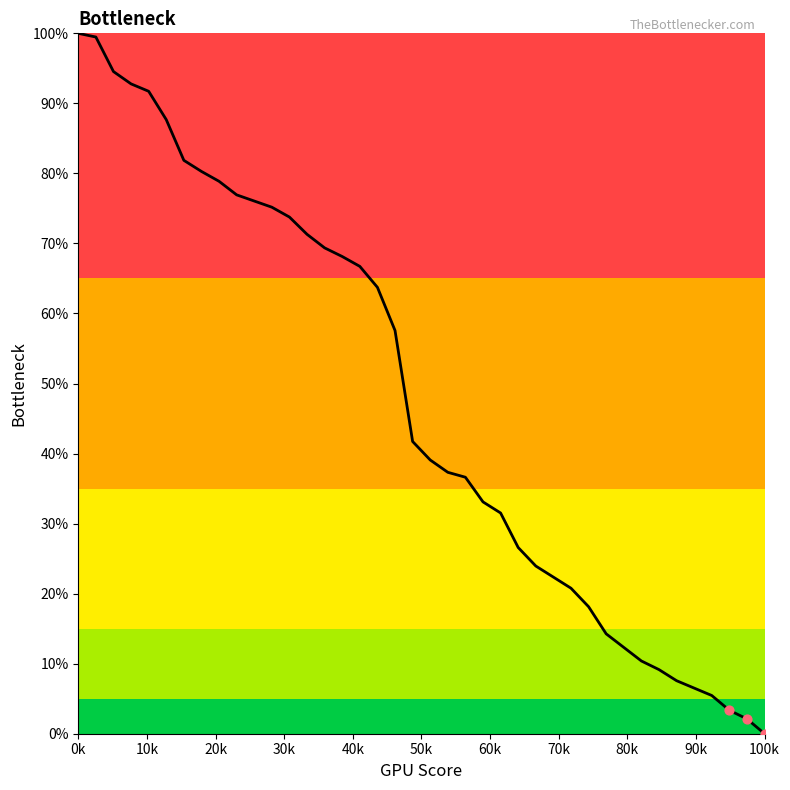

What is the maximum value shown in the chart?

100.0